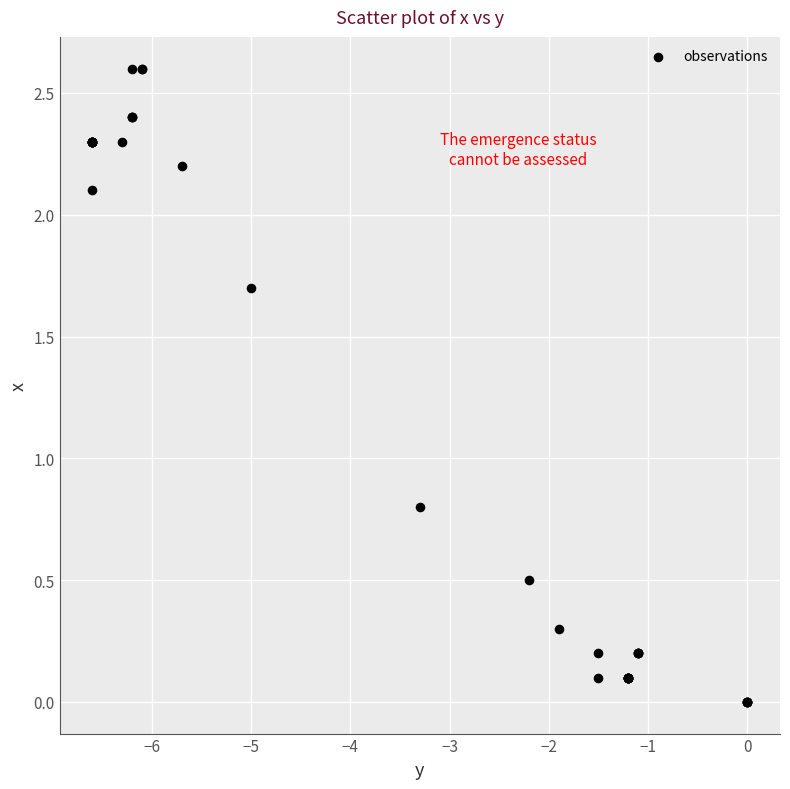

What Y value in the scatter plot is closest to 1?

0.8